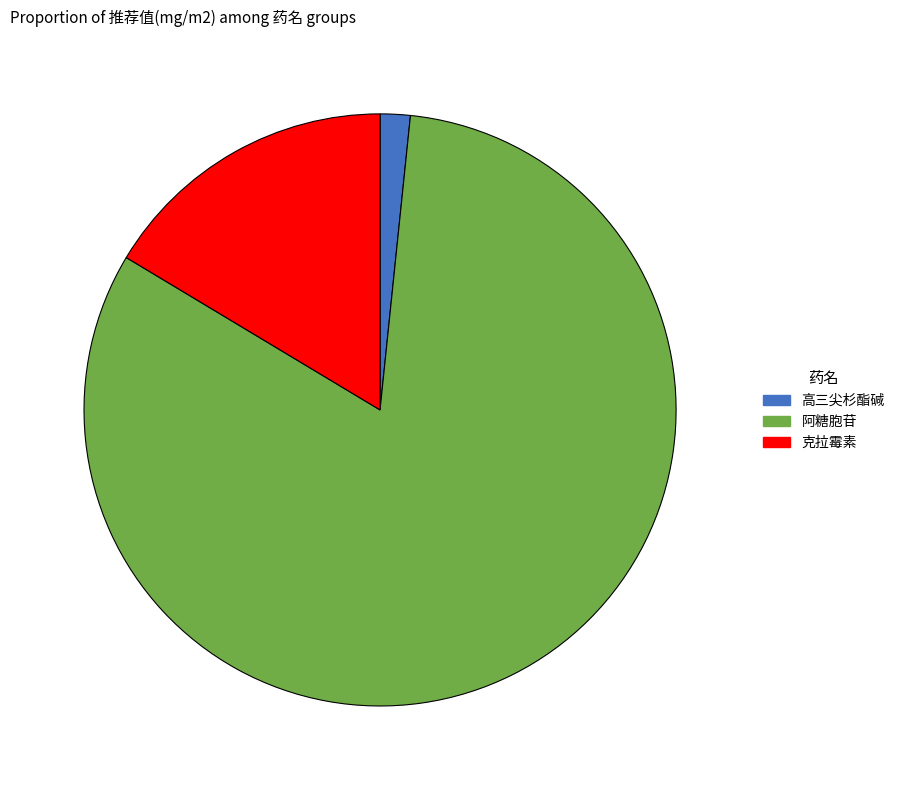

Rank the categories by value from highest to lowest.

阿糖胞苷, 克拉霉素, 高三尖杉酯碱